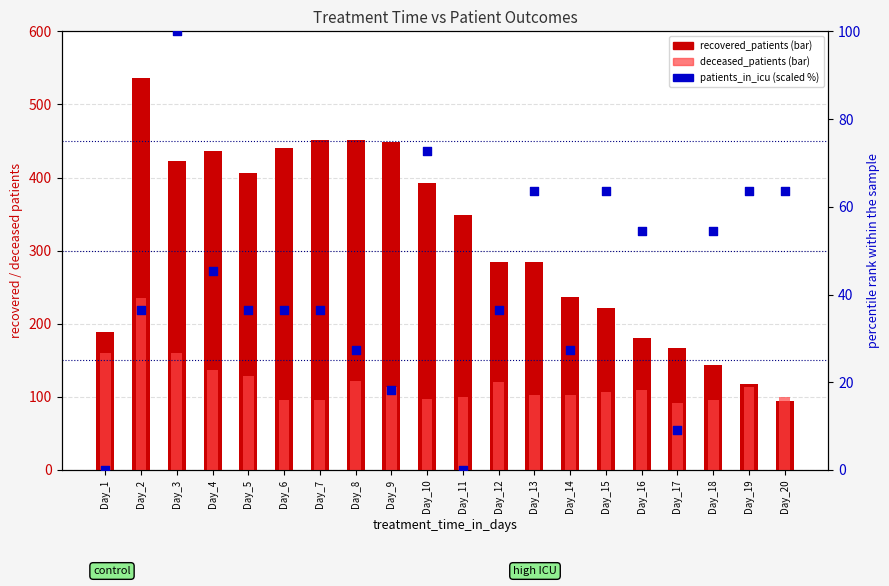

Is the value of recovered_patients at Day_19 greater than the value of deceased_patients at Day_18?

Yes